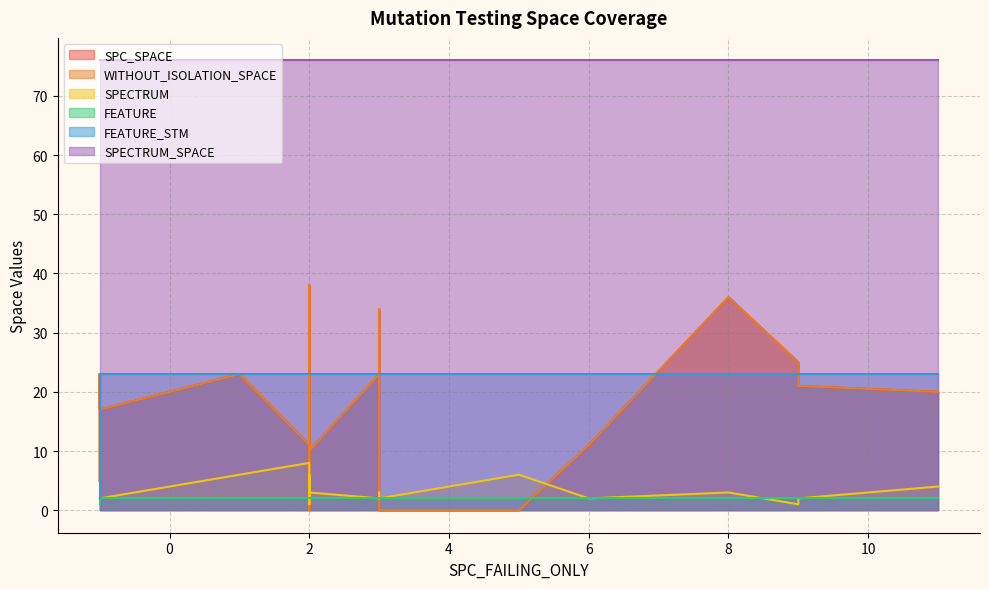

Count the number of categories in the chart.

21